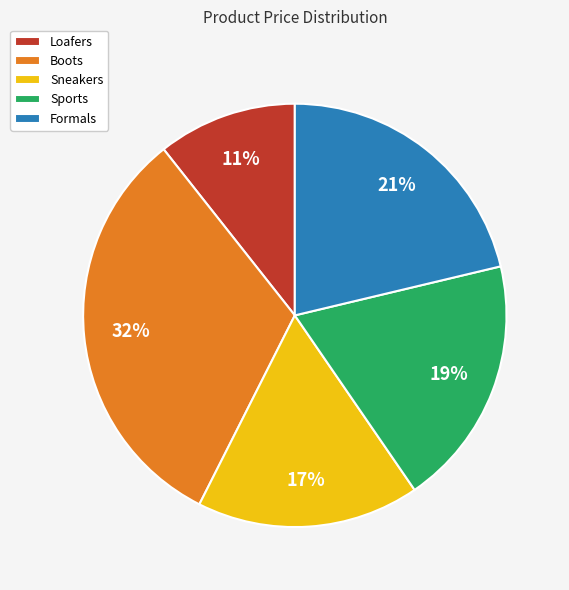

What is the largest slice in the pie chart?

Boots